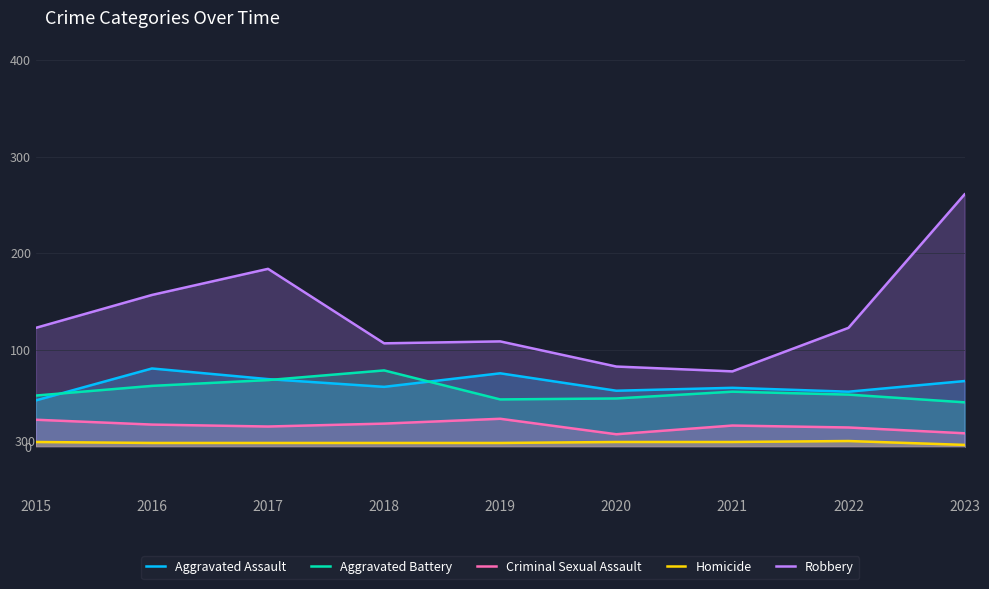

What is the smallest value displayed?

2